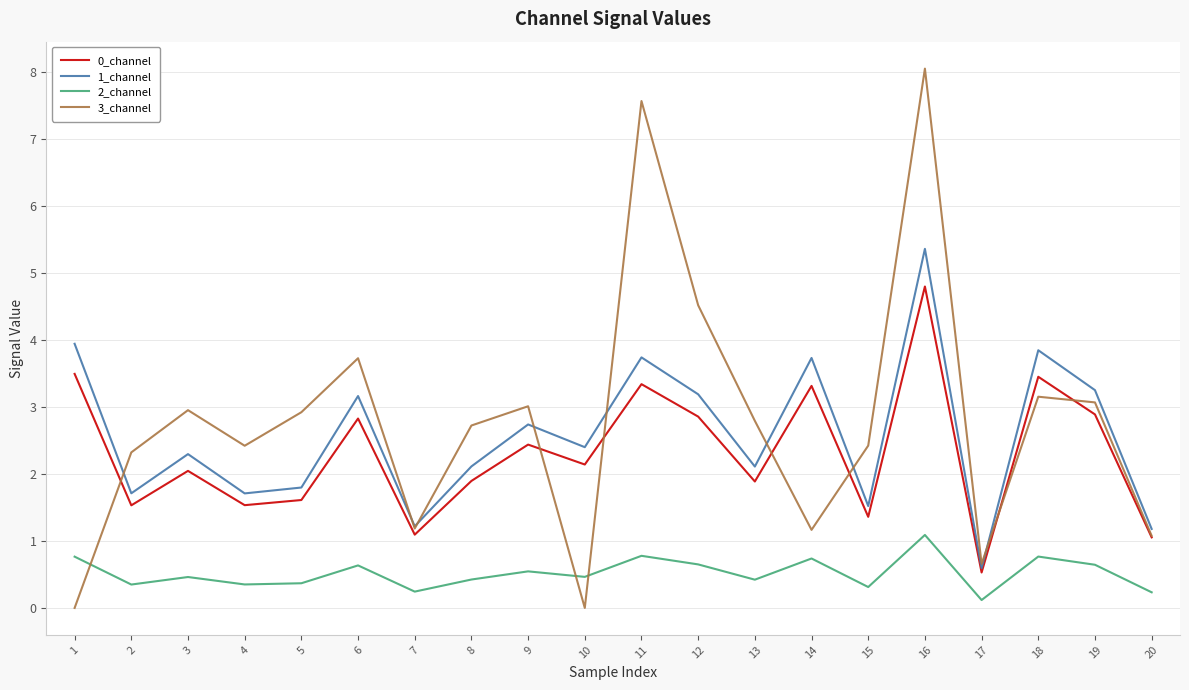

The 0_channel series shows 1.8 at 19. True or false?

False